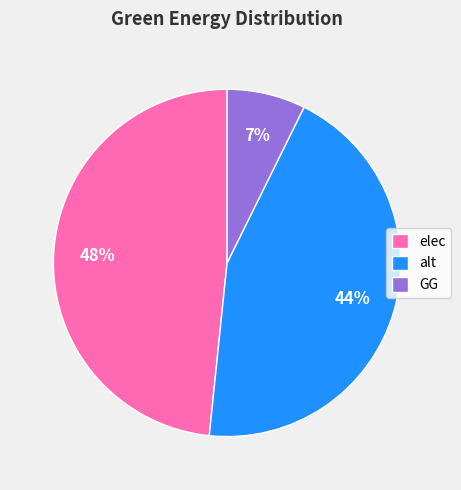

To the nearest percent, what percentage of the pie is GG?

7%